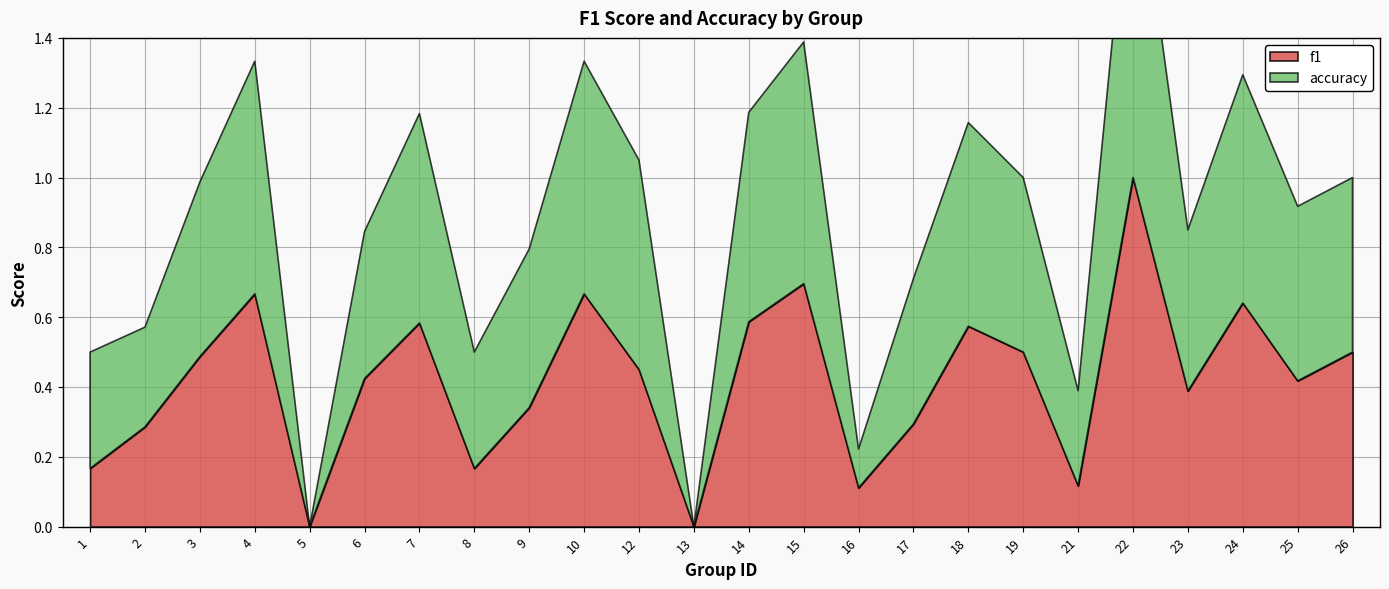

At how many categories does at least one series exceed 0?

22